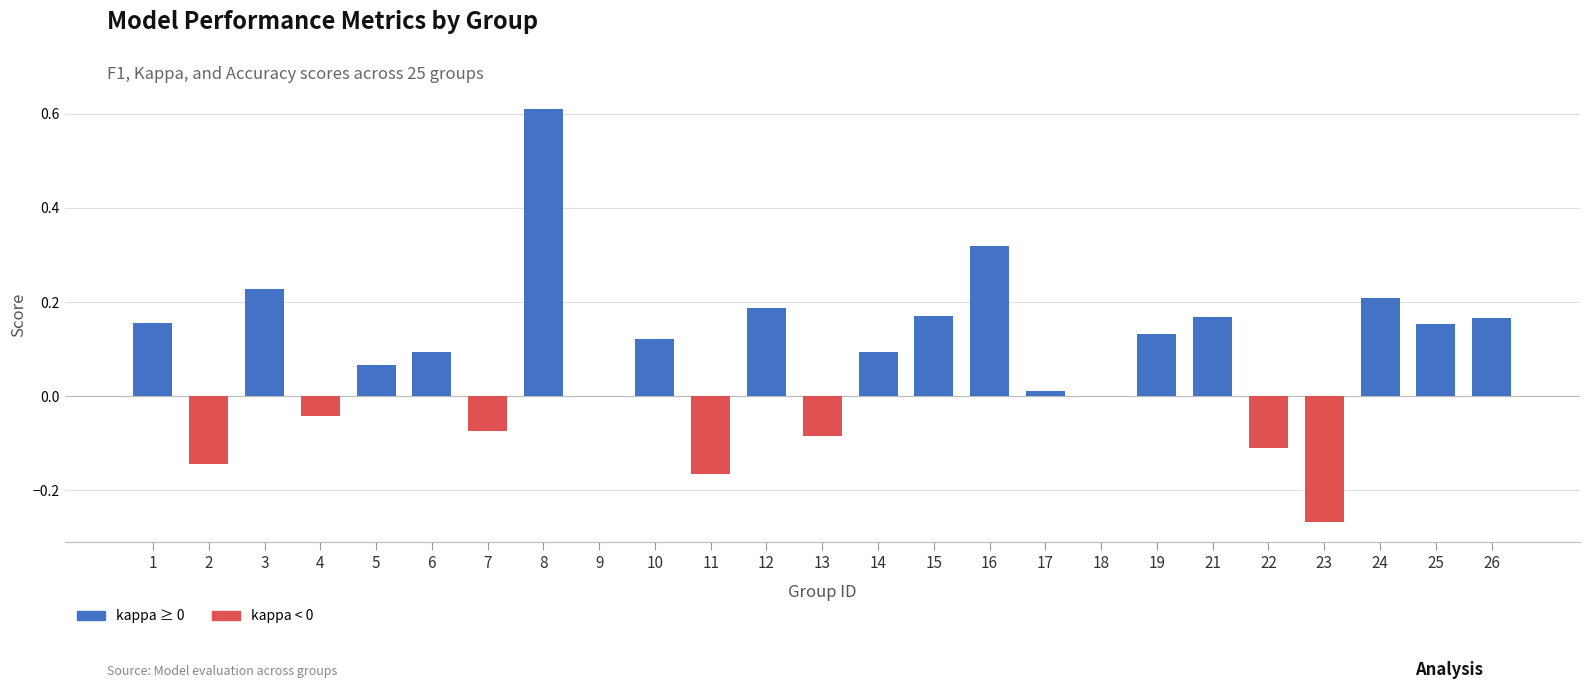

At which category does the chart reach its peak across all series?

8